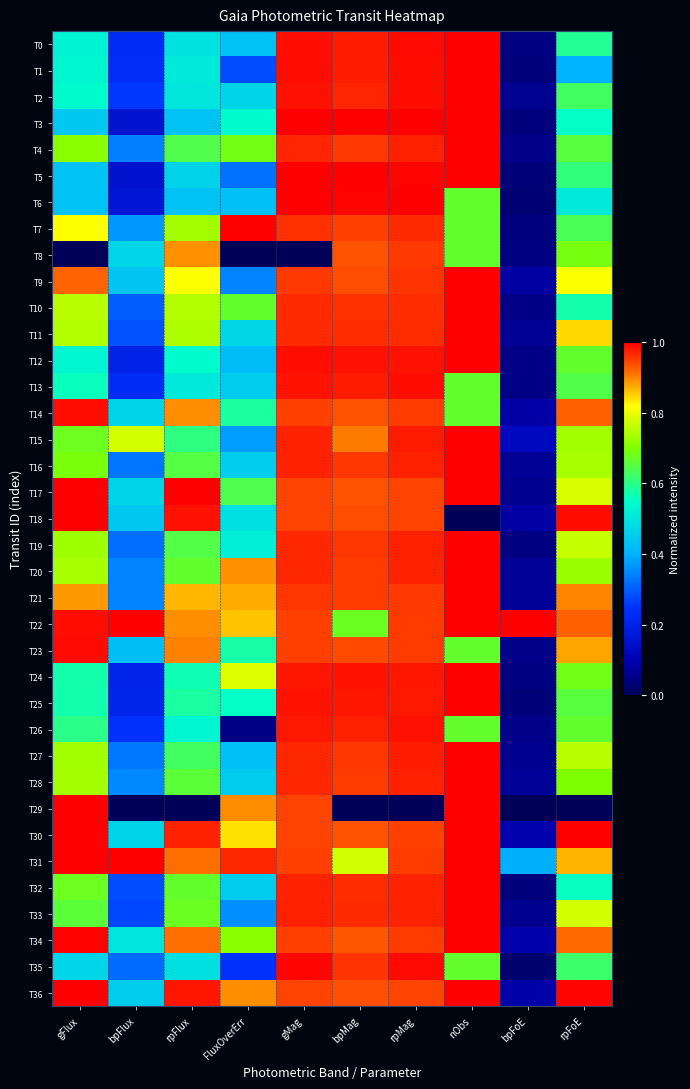

Which series has the largest range (max minus min)?

T18